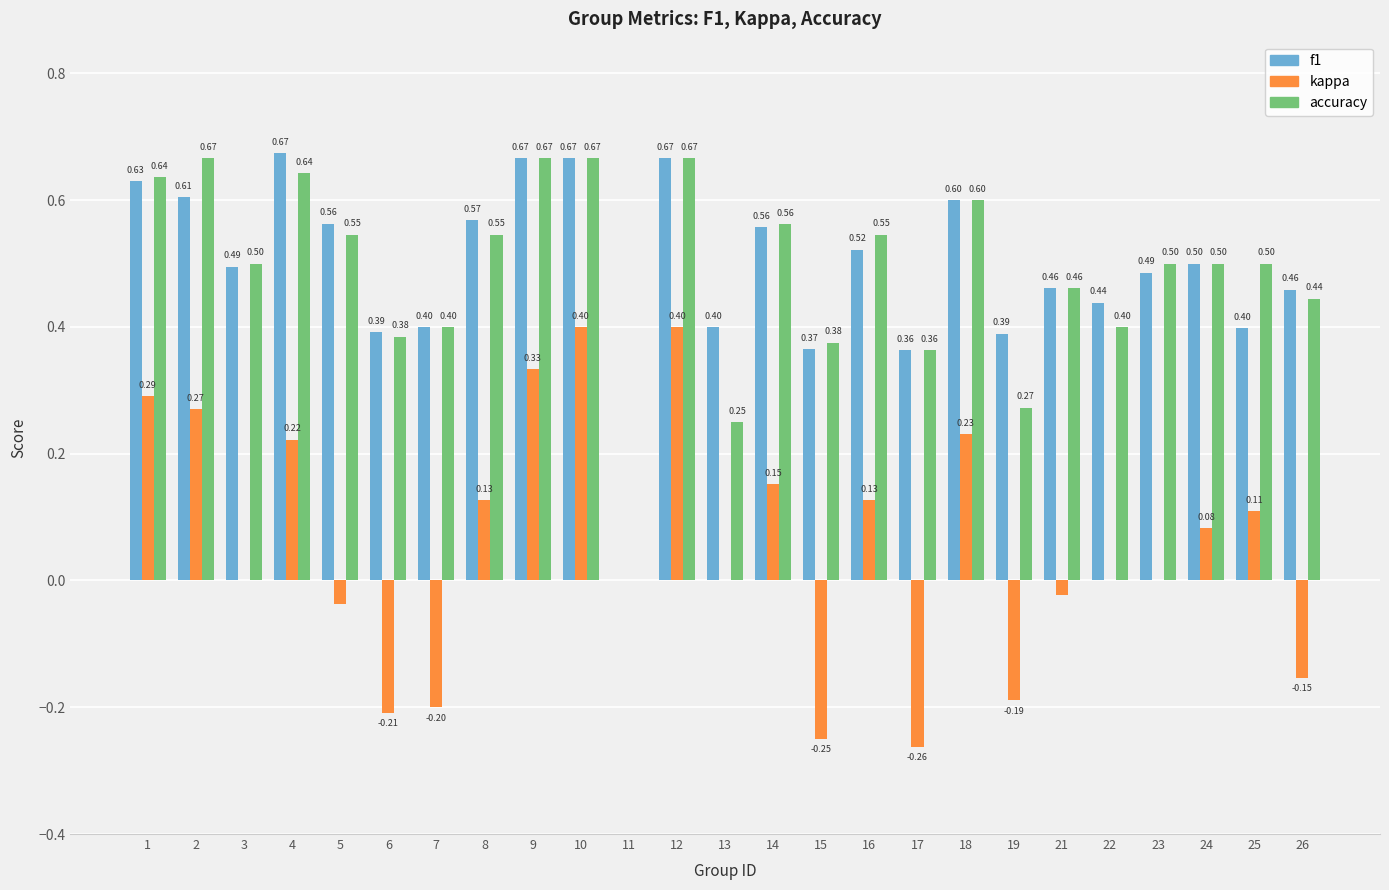

What is the sum of the accuracy values at 3 and 4?

1.1